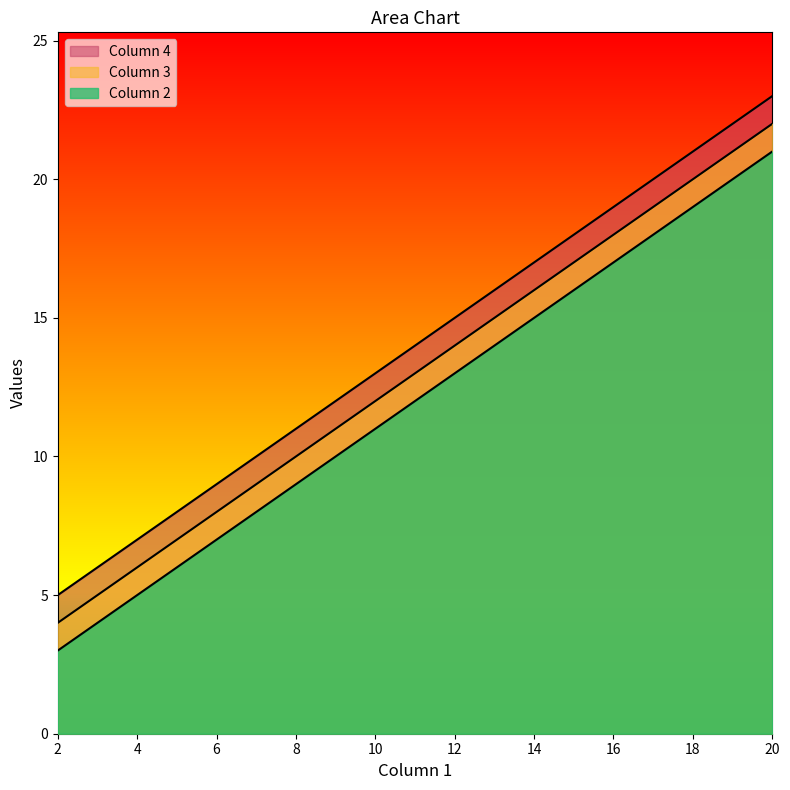

Rank the series by their maximum value, from highest to lowest.

Column 2, Column 3, Column 4